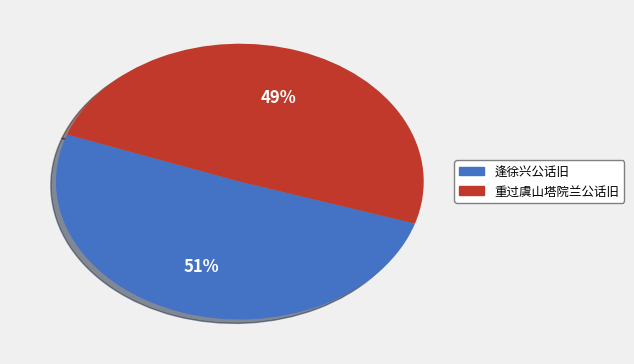

Do 重过虞山塔院兰公话旧 and 逢徐兴公话旧 together represent more than half of the pie?

Yes